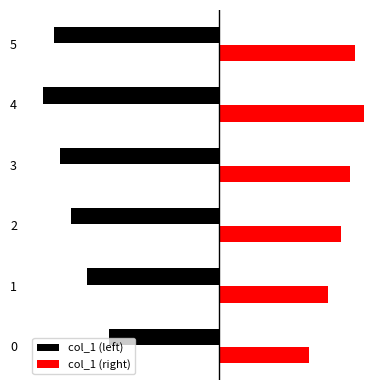

Which category has the lowest value across all series?

4